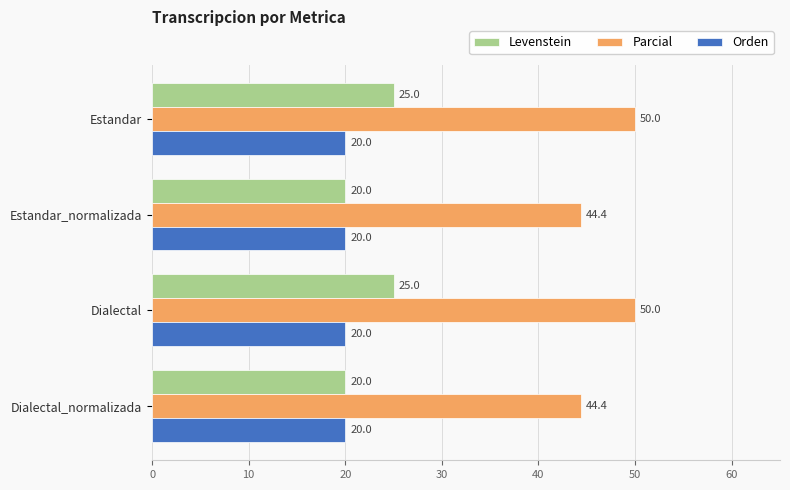

Count the Levenstein values in the range 19 to 25.

4